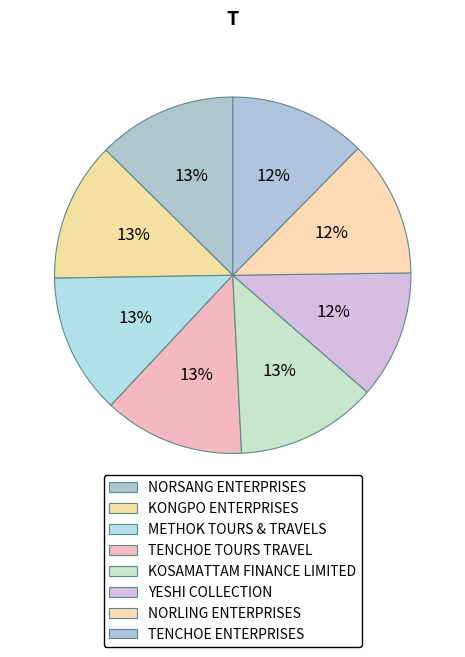

Is there a majority slice in this chart?

No